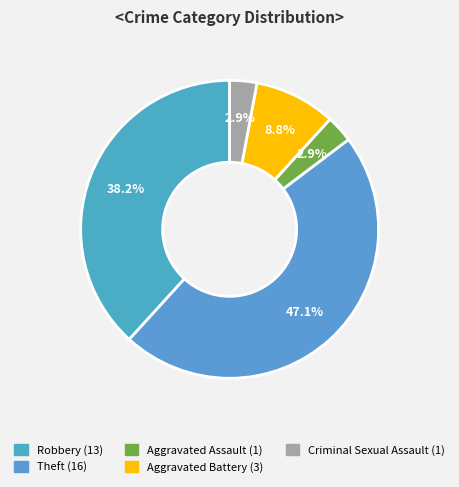

Which category has the biggest portion of the pie?

Theft